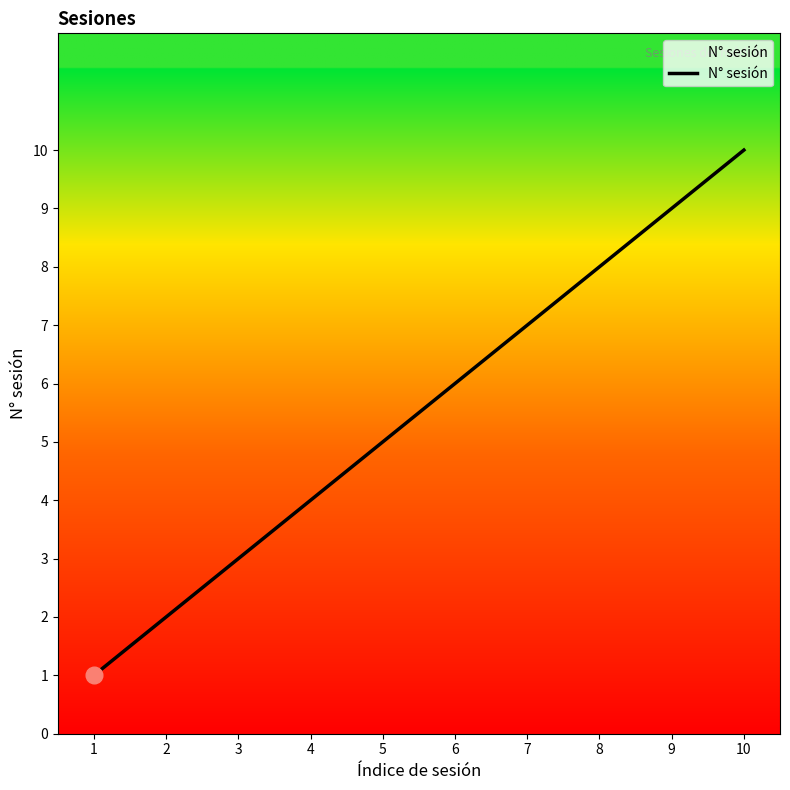

Reading left to right, list all the values displayed in this chart.

1	2	3	4	5	6	7	8	9	10